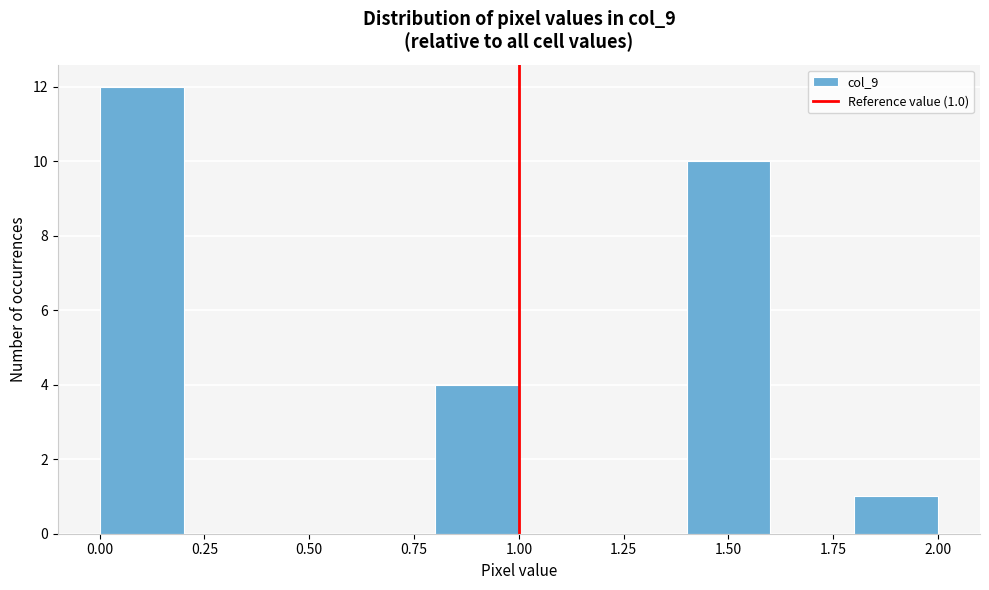

Which range on the x-axis has the tallest bar?

0.0 to 0.2